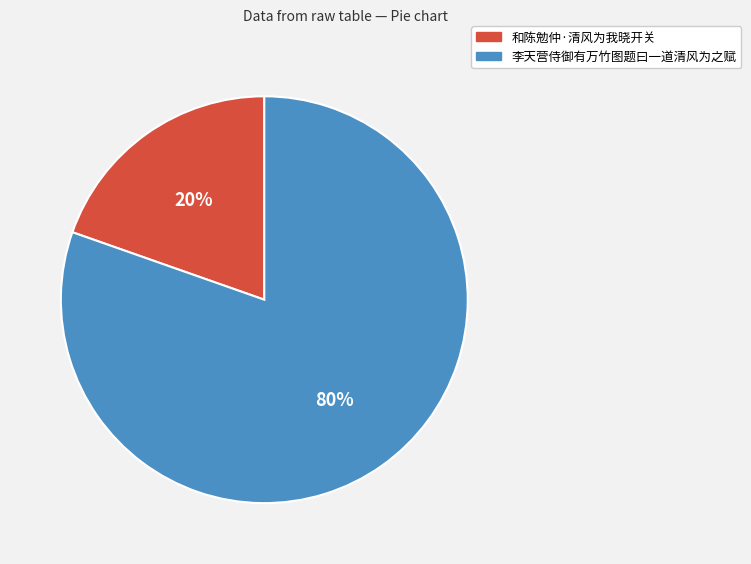

How many segments does this pie chart have?

2